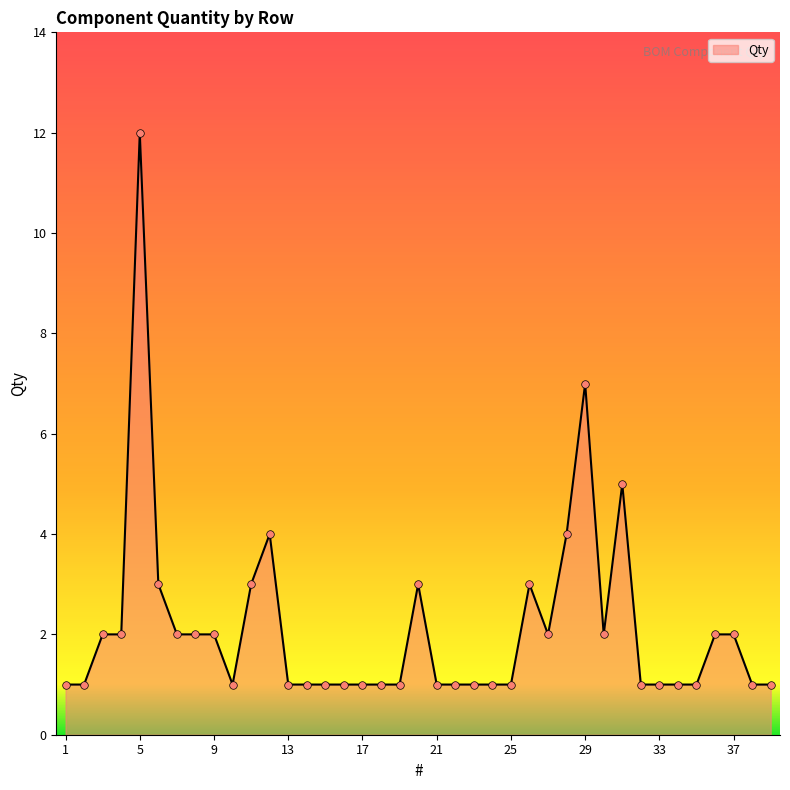

What is the maximum value shown in the chart?

12